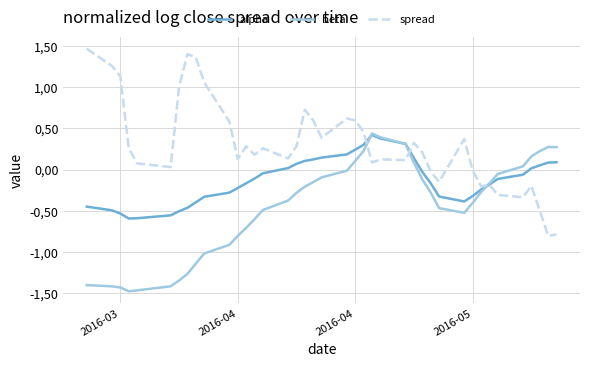

What are all the series names shown in the legend?

alpha, beta, spread